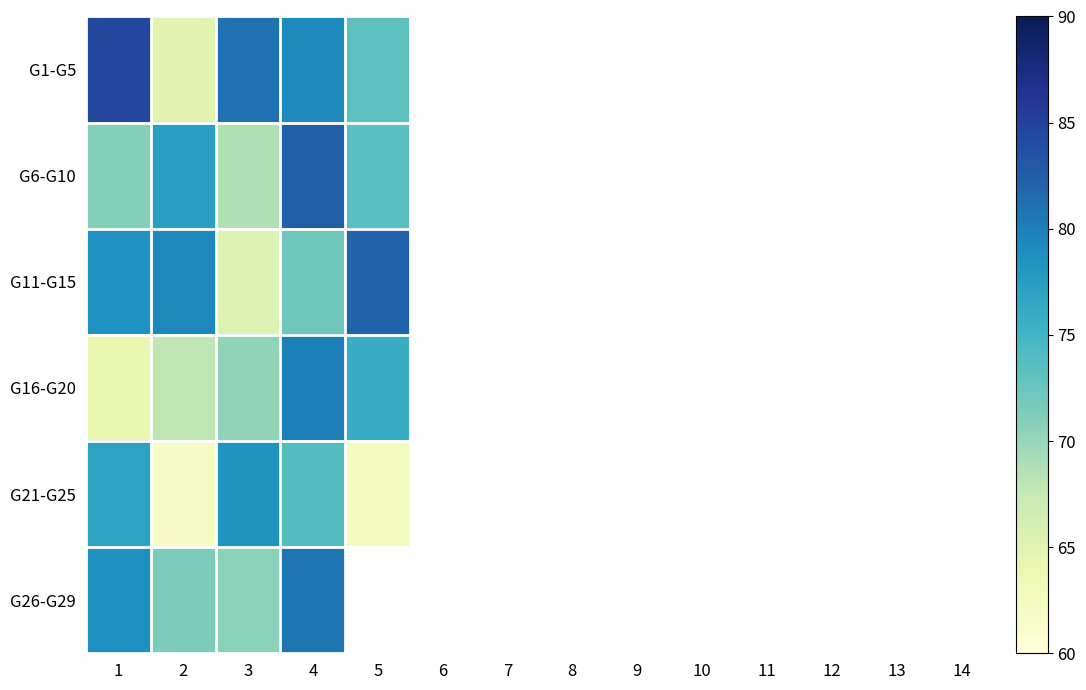

Which series has the widest spread of values?

G1-G5